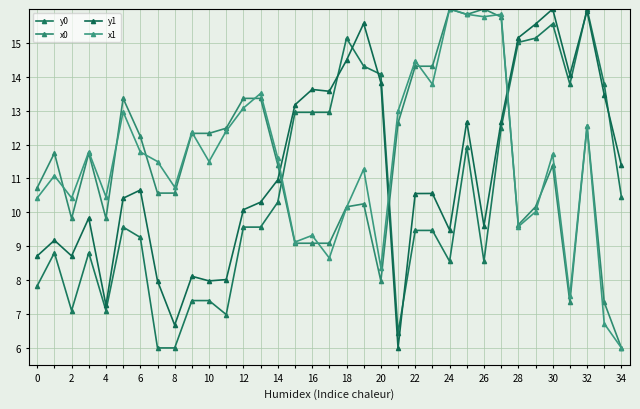

Count the number of categories in the chart.

35